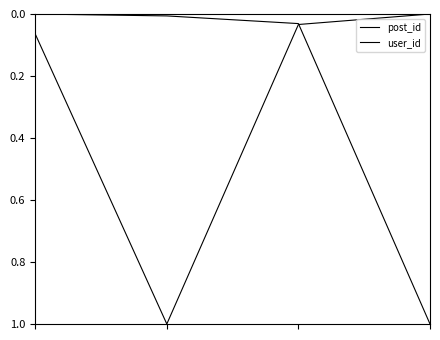

How many values in the user_id series exceed 0?

3